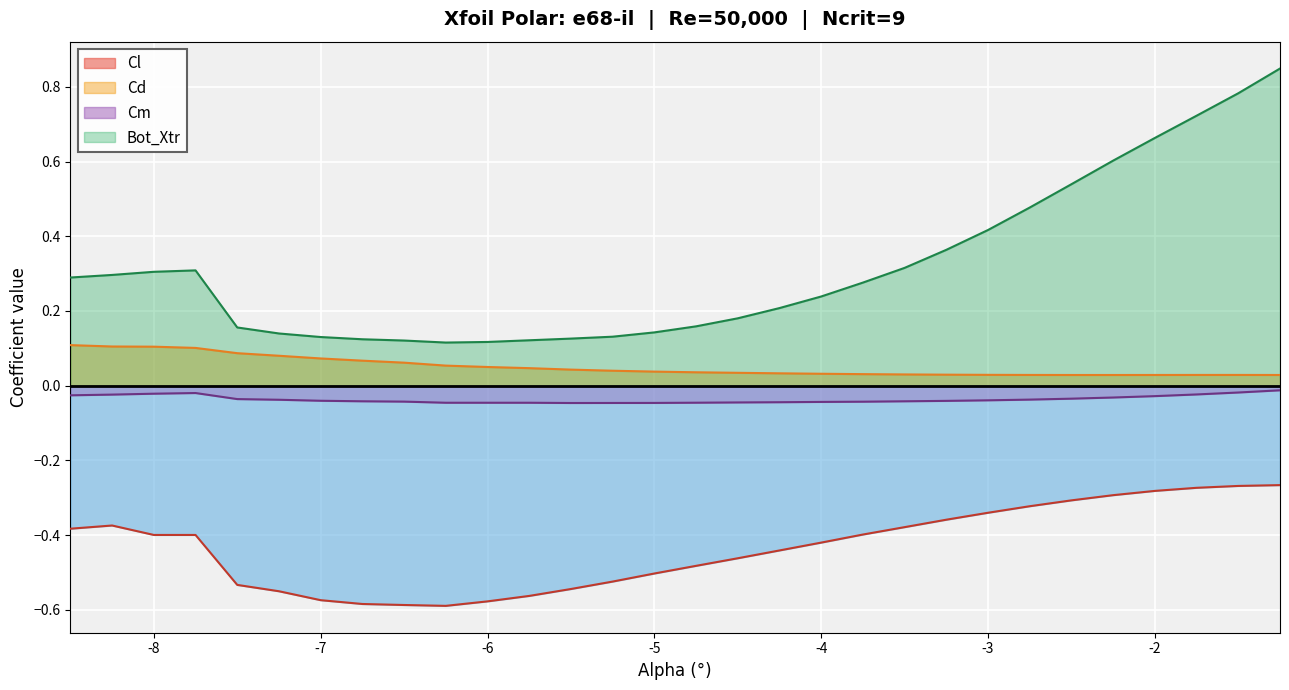

What are all the series names shown in the legend?

Cl, Cd, Cm, Bot_Xtr